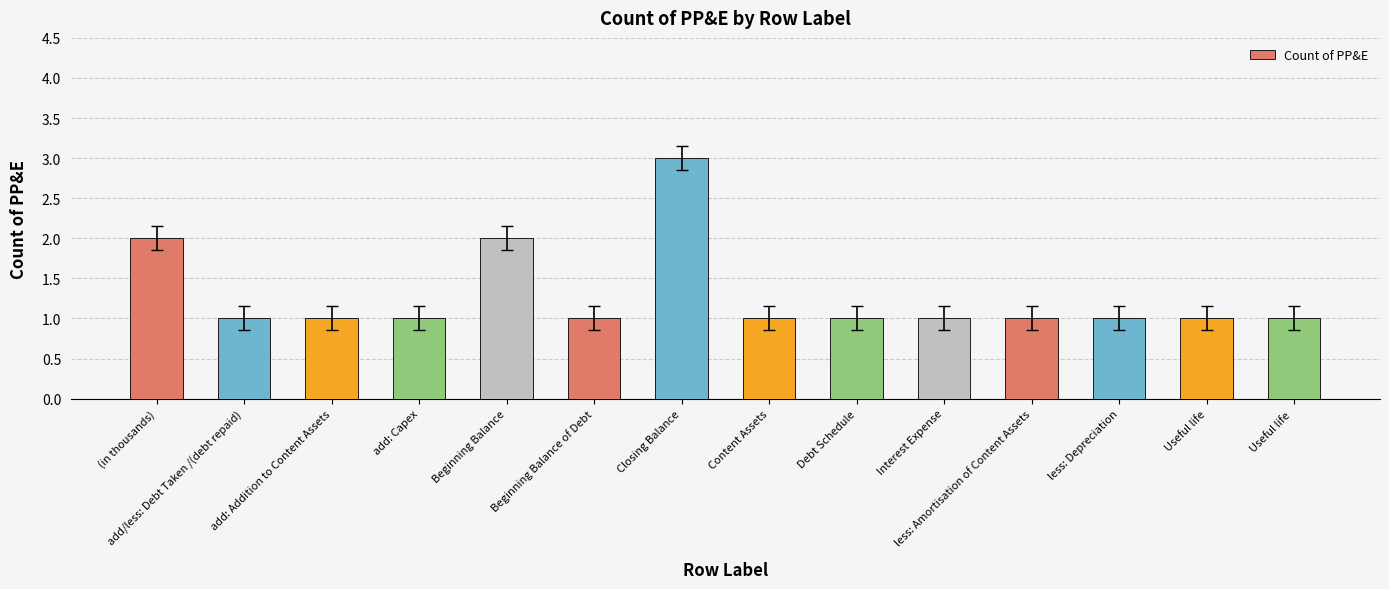

At which category does the chart reach its peak across all series?

Closing Balance